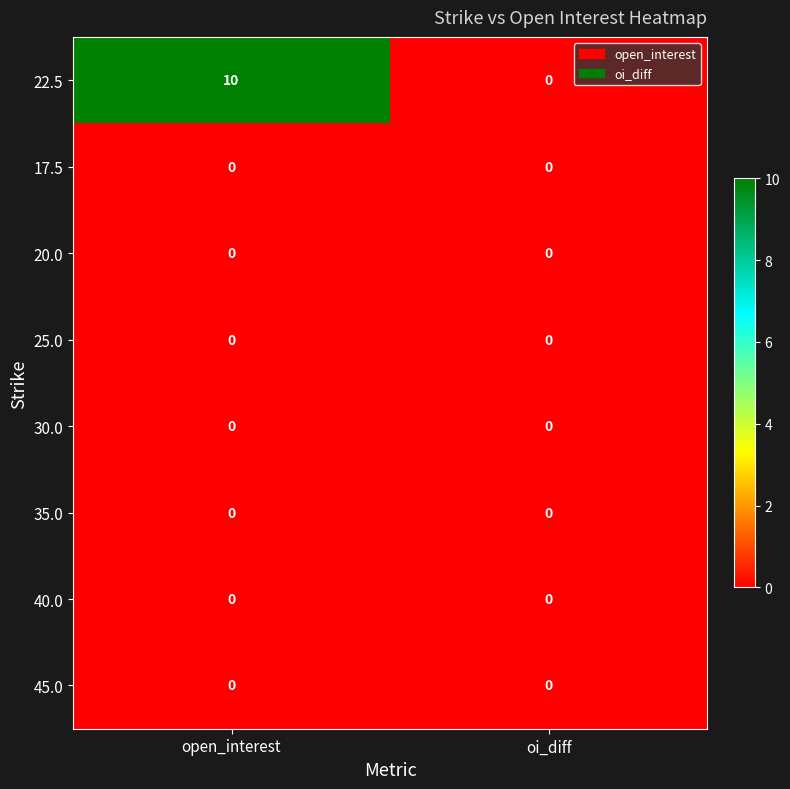

Reading right to left, list all the values displayed in this chart.

22.5: oi_diff=0	open_interest=10
17.5: oi_diff=0	open_interest=0
20.0: oi_diff=0	open_interest=0
25.0: oi_diff=0	open_interest=0
30.0: oi_diff=0	open_interest=0
35.0: oi_diff=0	open_interest=0
40.0: oi_diff=0	open_interest=0
45.0: oi_diff=0	open_interest=0